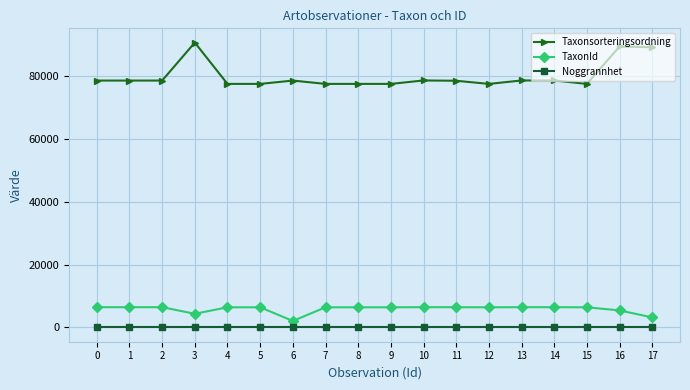

At 14, list the series in order from largest to smallest.

Taxonsorteringsordning, TaxonId, Noggrannhet